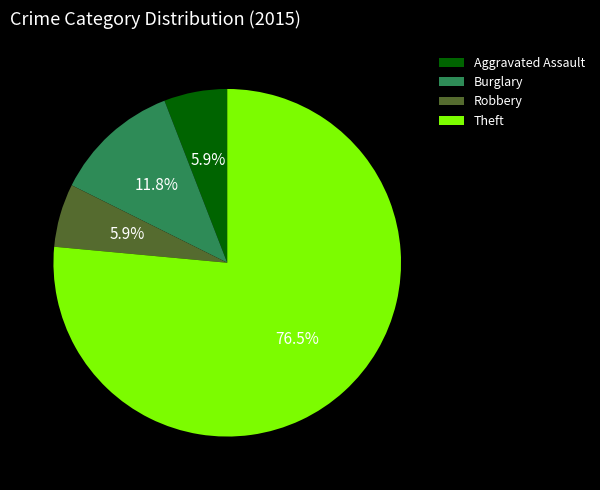

What is the majority slice?

Theft